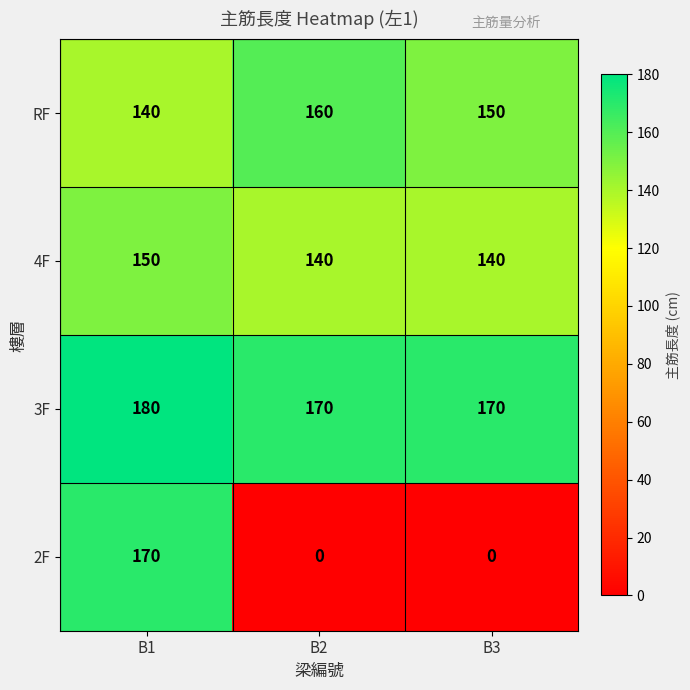

True or false: RF has a value of 150 at B3.

True